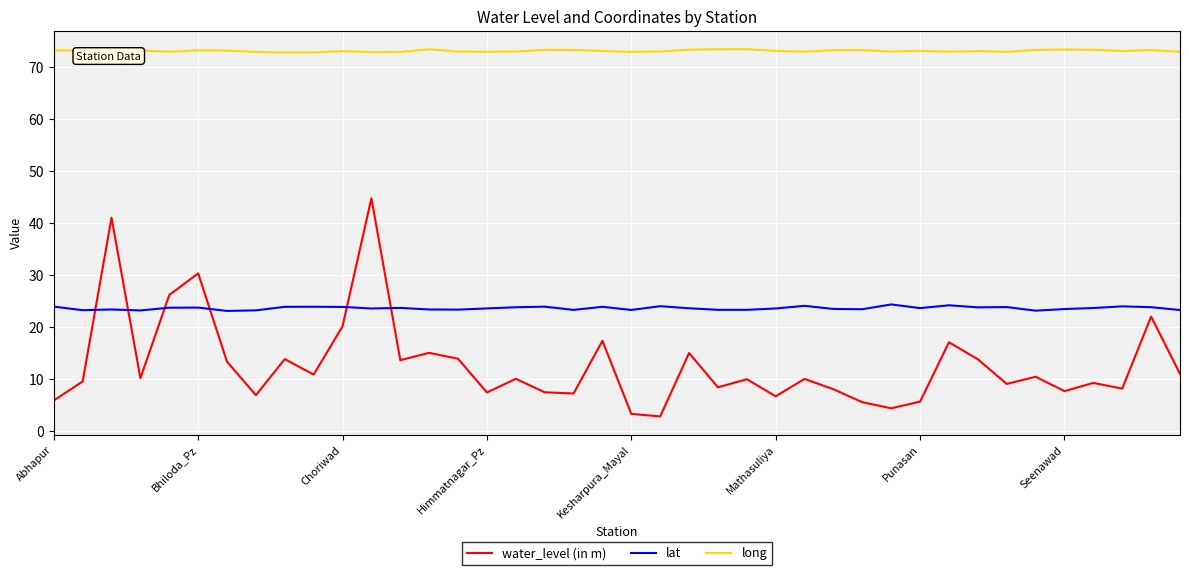

What is the highest value of the lat series?

24.4